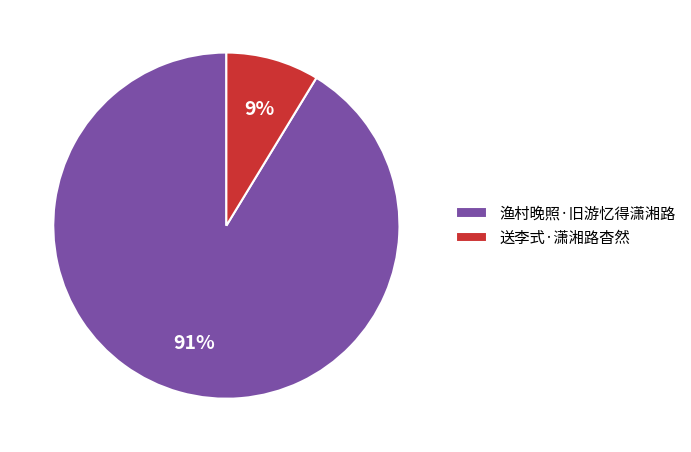

The 送李式·潇湘路杳然 slice represents 9% of the pie. True or false?

True